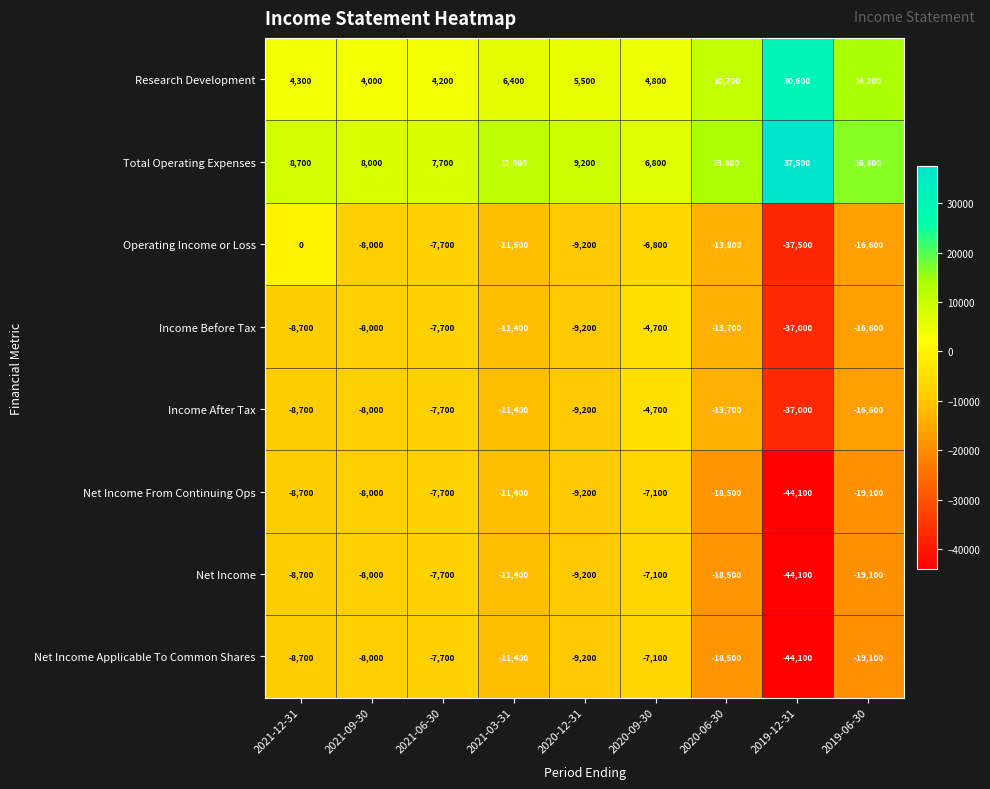

Count the number of data series in this chart.

8